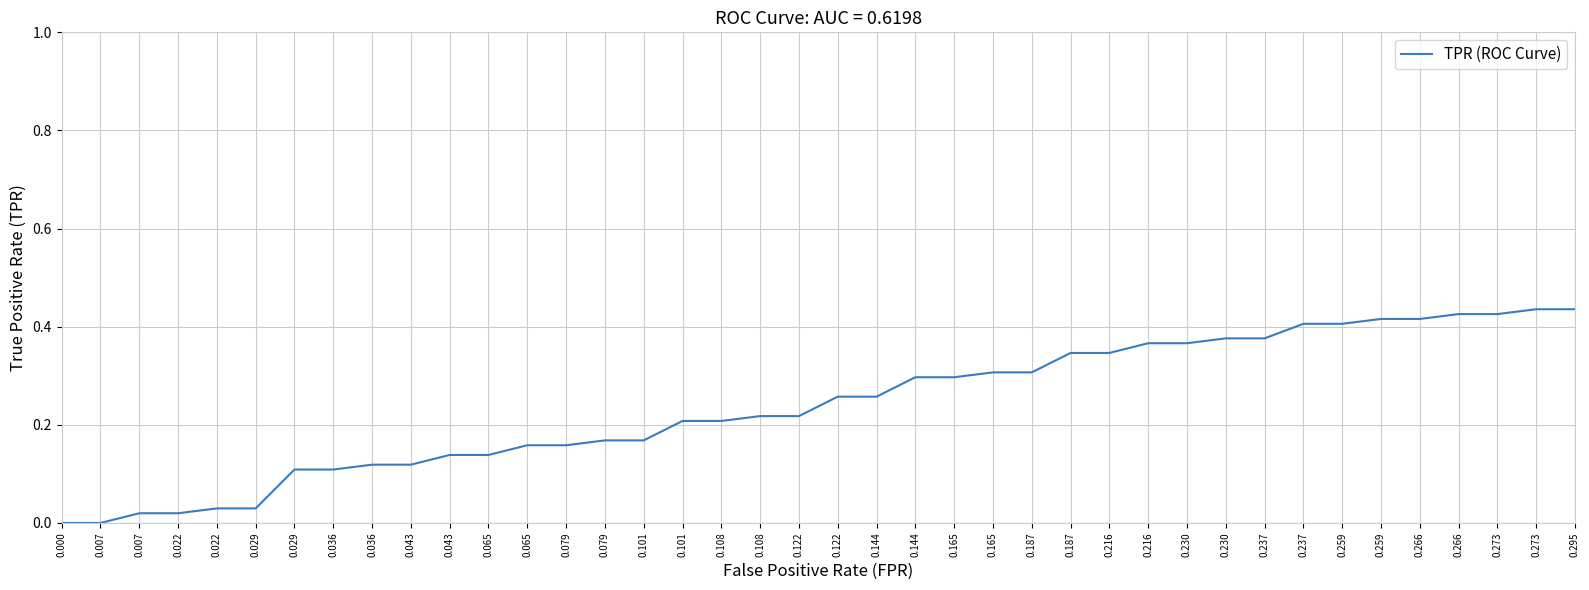

How many lines are shown in the chart?

1